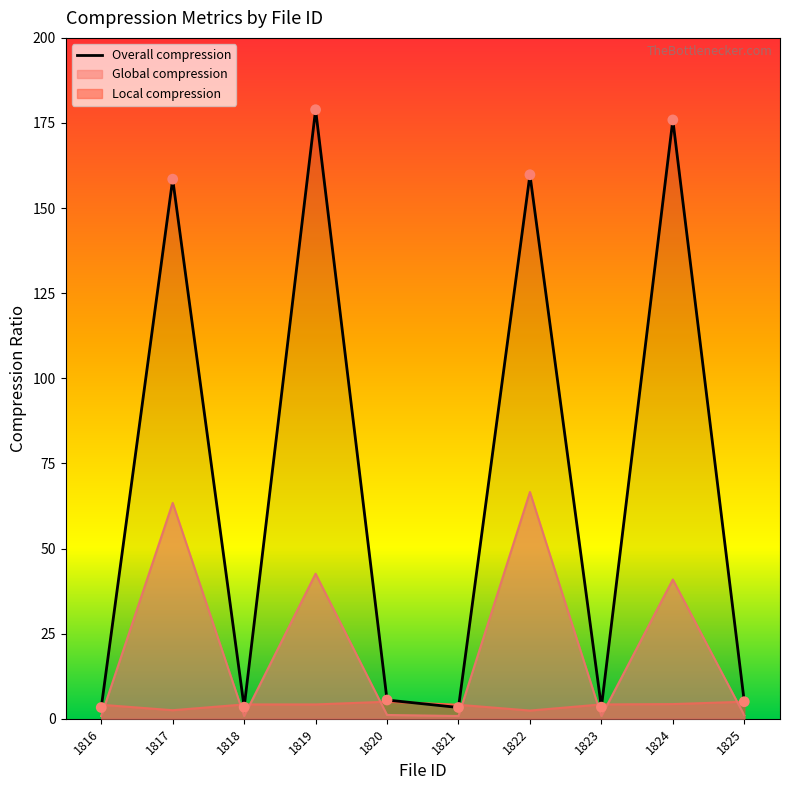

Approximately how many times larger is the value at 1822 compared to 1825?

32.0